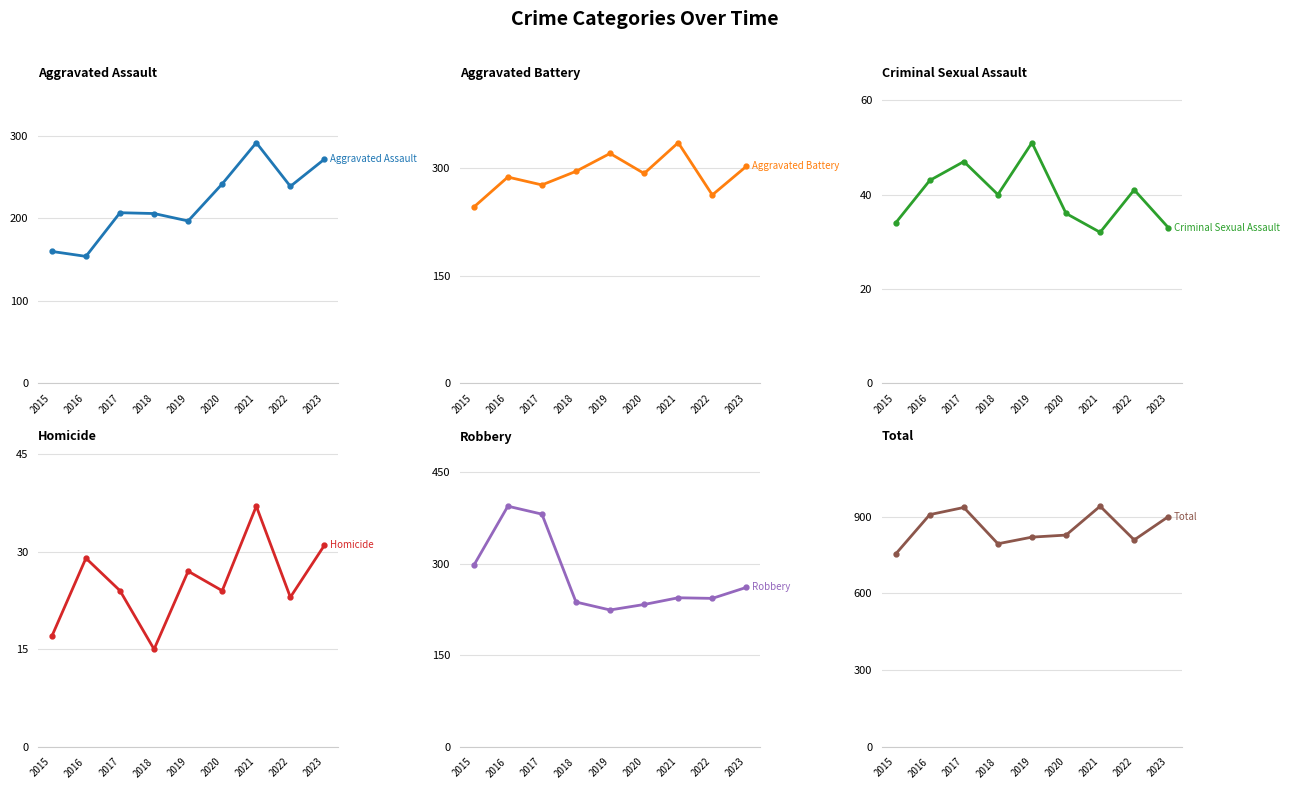

What is the value of the Aggravated Assault point at the 6th from the left?

242